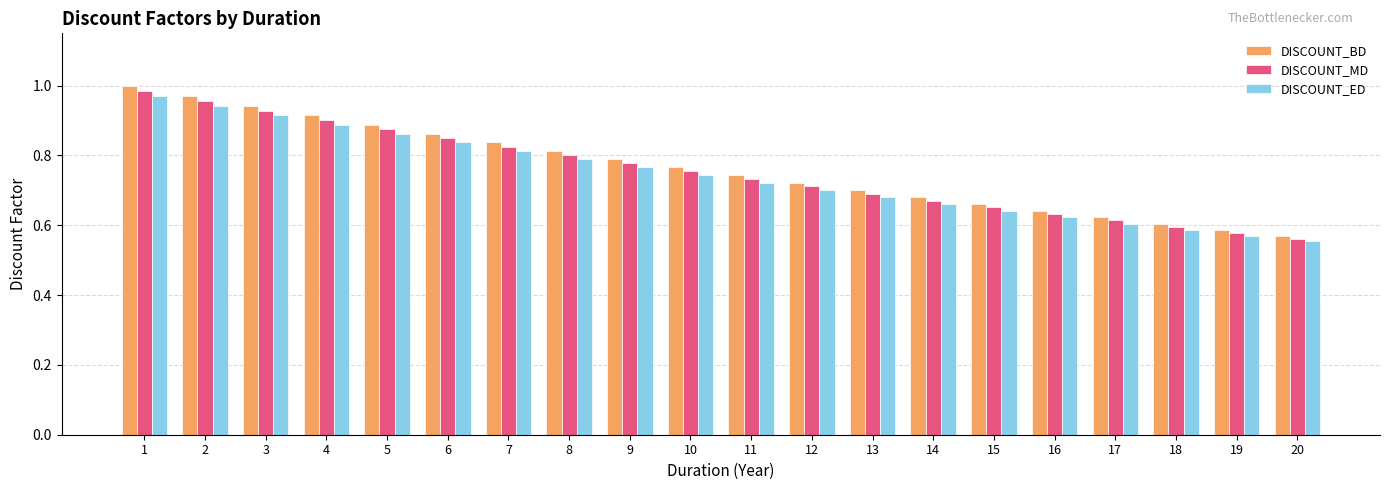

True or false: DISCOUNT_BD has a value of 1.4 at 6.

False